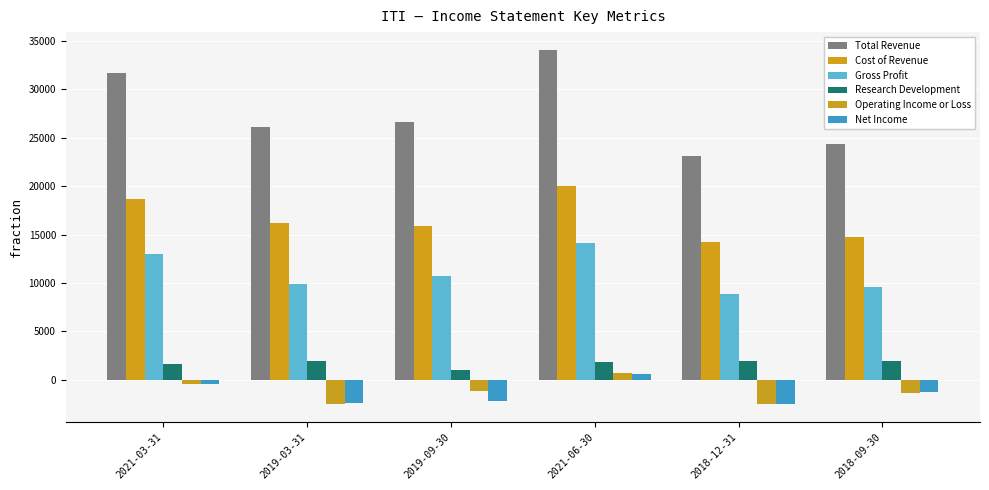

What is the total value across all series at 2019-09-30?

50800